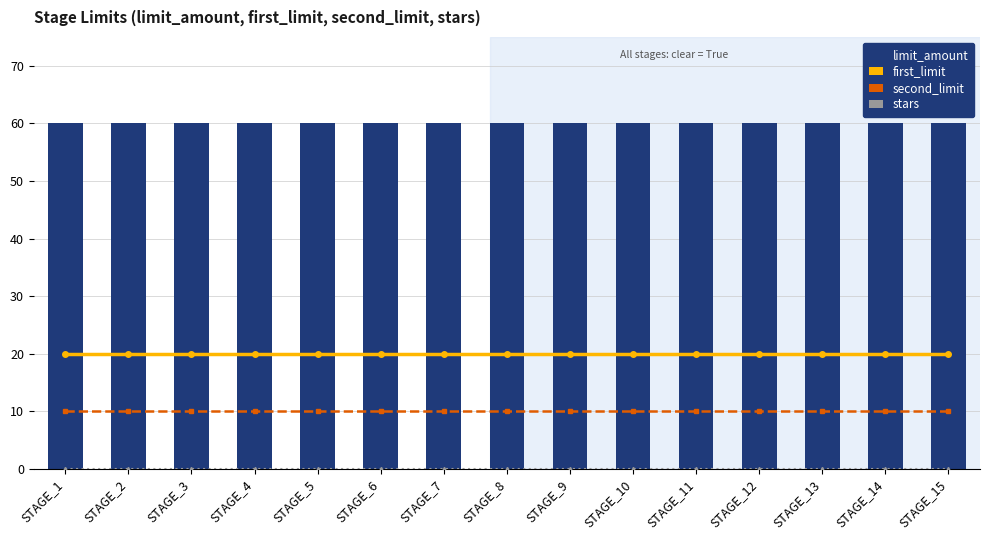

The value of first_limit at STAGE_5 is 20. True or false?

True